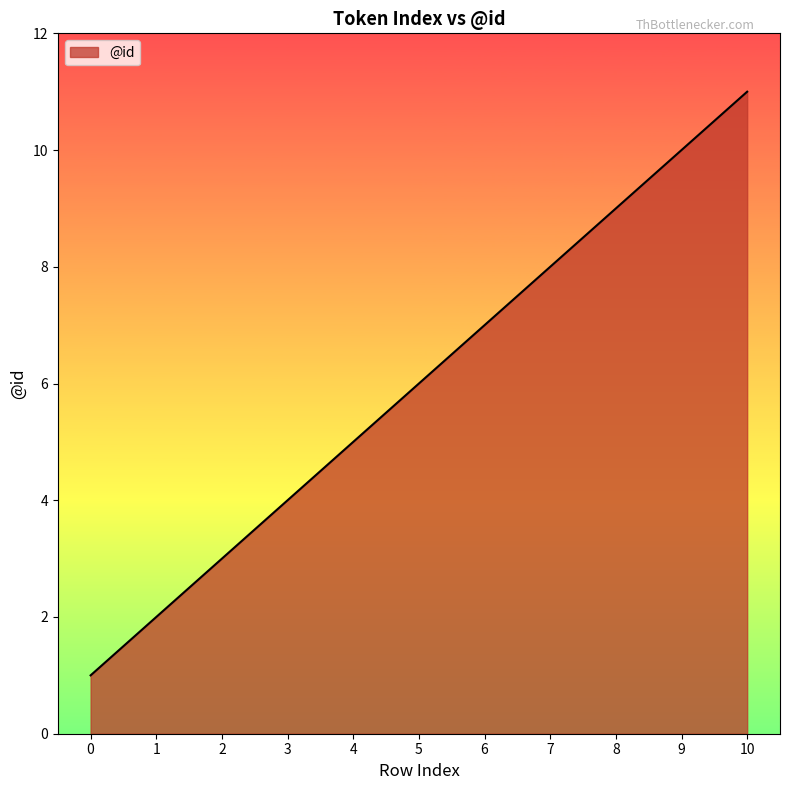

Reading right to left, what are all the values shown in this chart?

10=11	9=10	8=9	7=8	6=7	5=6	4=5	3=4	2=3	1=2	0=1